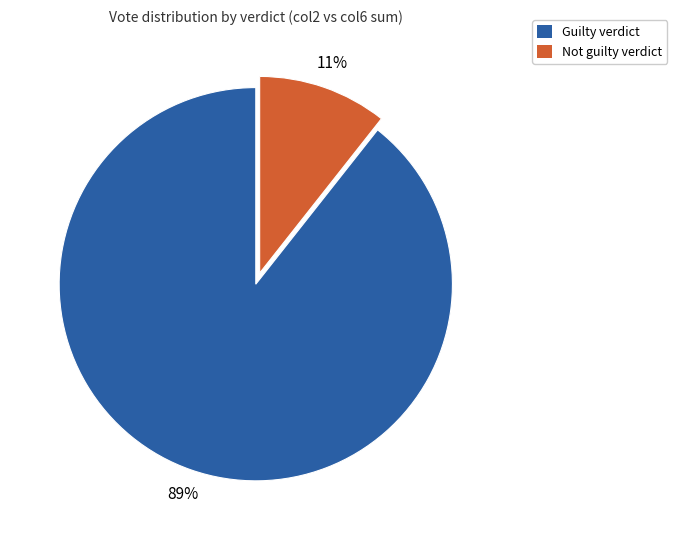

To the nearest percent, what is the average slice percentage?

50%